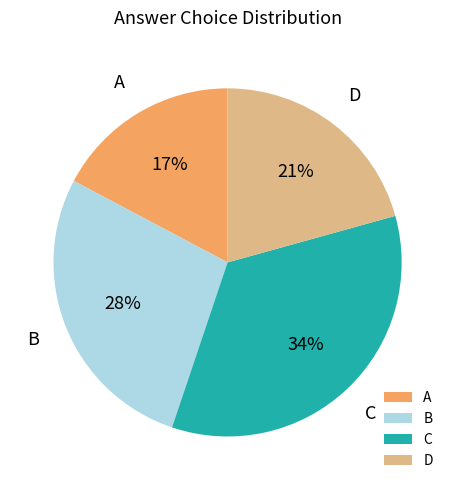

Combined, do C and A account for over 50%?

Yes